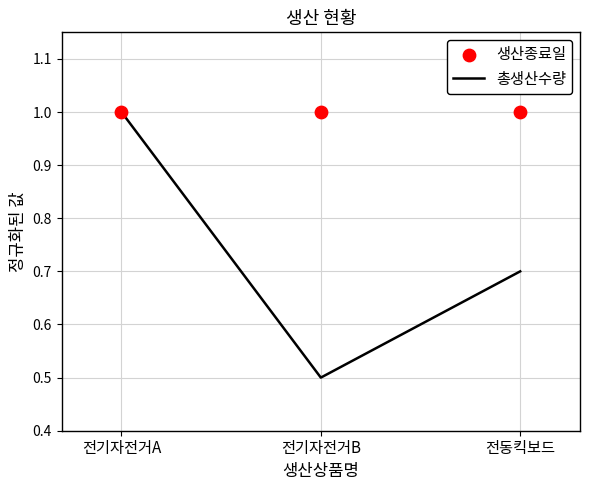

What are all the series names shown in the legend?

총생산수량, 생산종료일